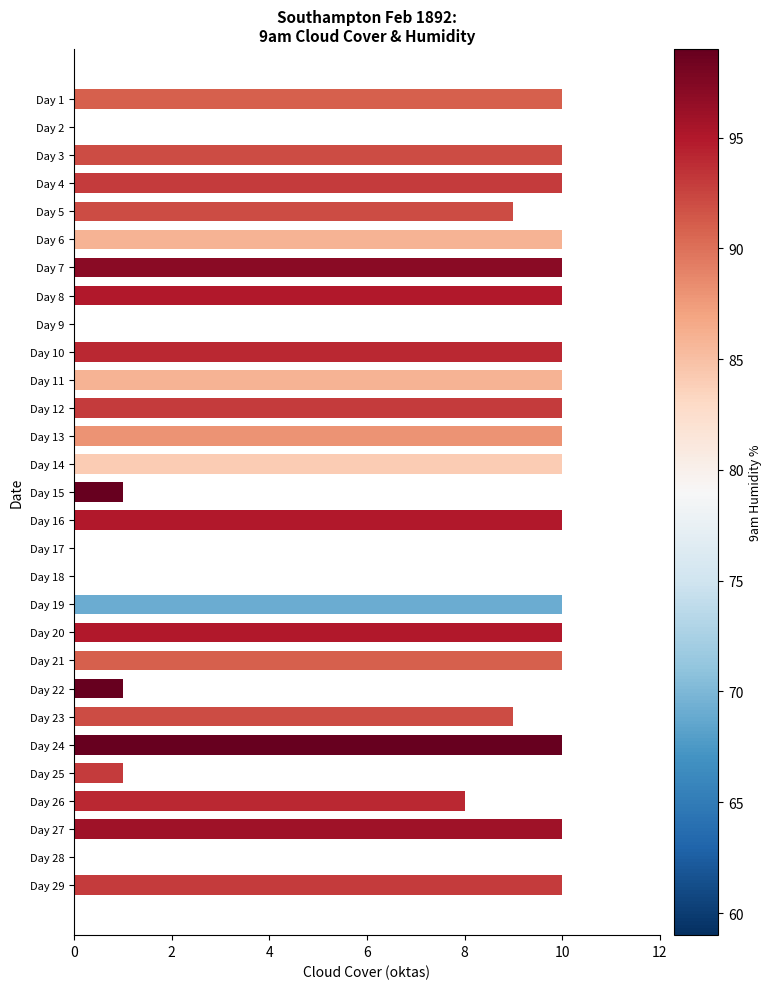

What is the ratio of the value at Day 24 to the value at Day 20?

1.0